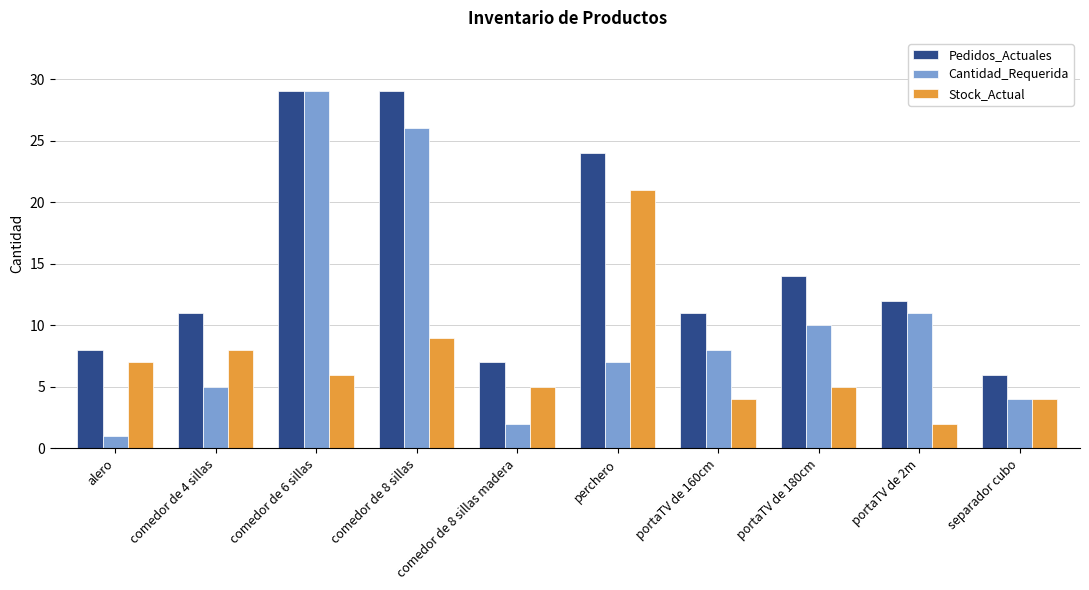

Reading left to right, extract all data points from this chart.

Pedidos_Actuales: alero=8	comedor de 4 sillas=11	comedor de 6 sillas=29	comedor de 8 sillas=29	comedor de 8 sillas madera=7	perchero=24	portaTV de 160cm=11	portaTV de 180cm=14	portaTV de 2m=12	separador cubo=6
Cantidad_Requerida: alero=1	comedor de 4 sillas=5	comedor de 6 sillas=29	comedor de 8 sillas=26	comedor de 8 sillas madera=2	perchero=7	portaTV de 160cm=8	portaTV de 180cm=10	portaTV de 2m=11	separador cubo=4
Stock_Actual: alero=7	comedor de 4 sillas=8	comedor de 6 sillas=6	comedor de 8 sillas=9	comedor de 8 sillas madera=5	perchero=21	portaTV de 160cm=4	portaTV de 180cm=5	portaTV de 2m=2	separador cubo=4